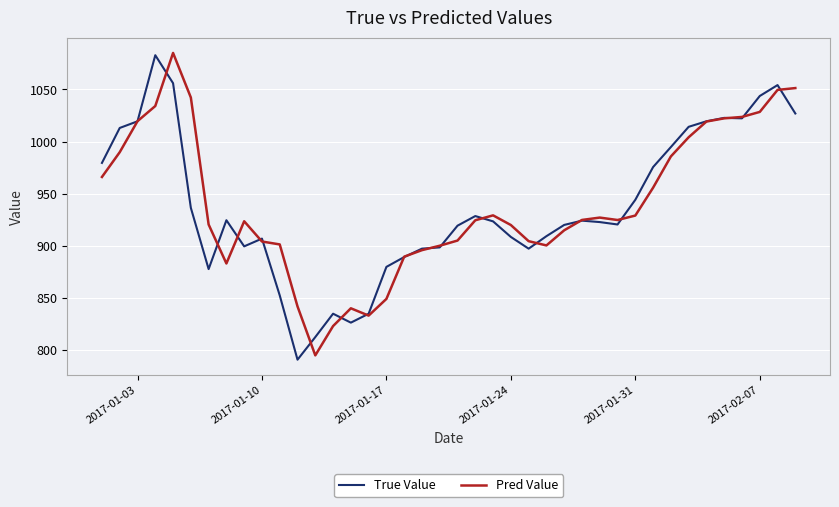

Does the chart display data point markers on the line(s)?

No